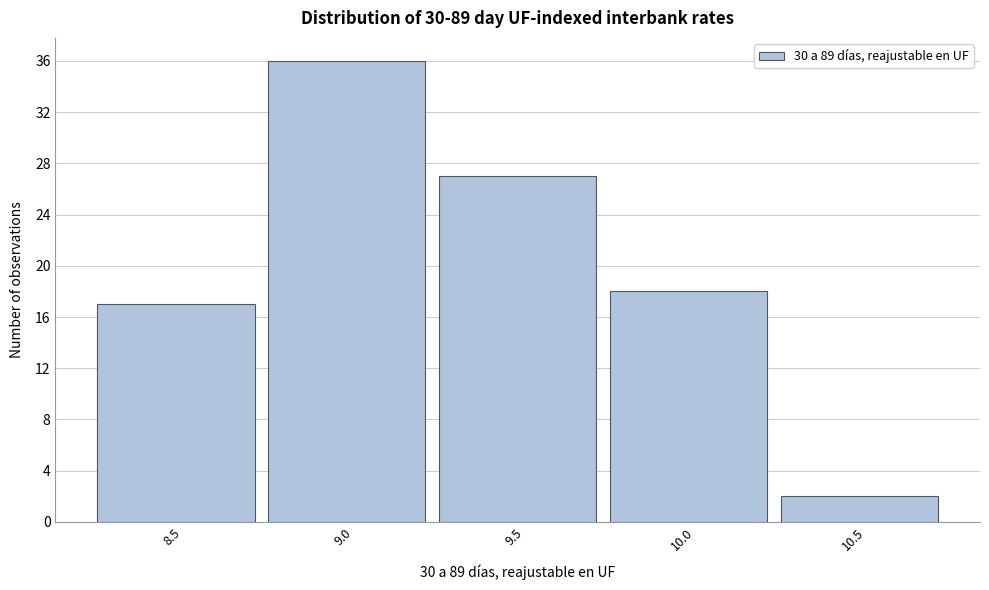

Reading right to left, extract all data points from this chart.

2	18	27	36	17